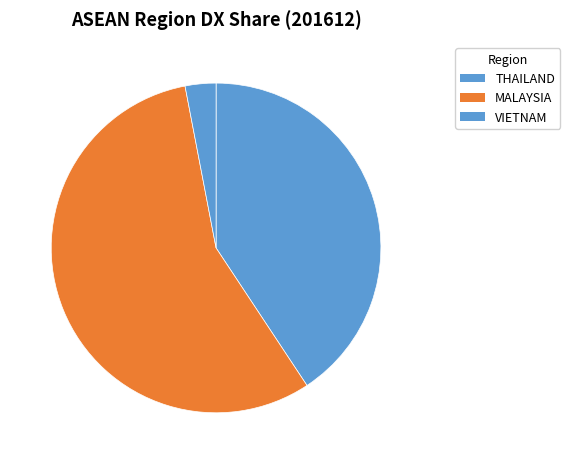

How many slices are in this pie chart?

3